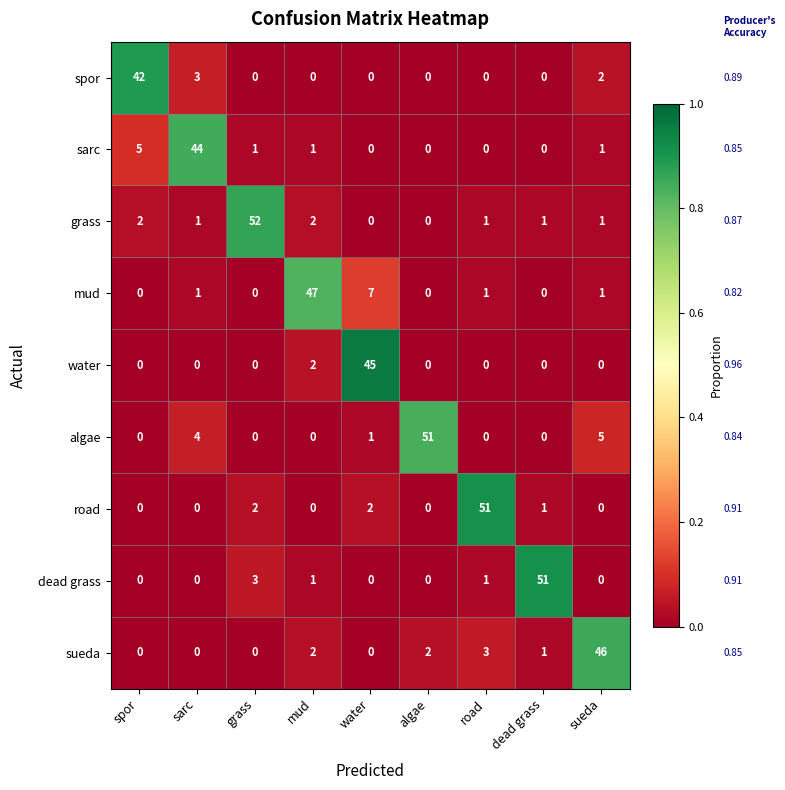

How many data points does each series have?

9